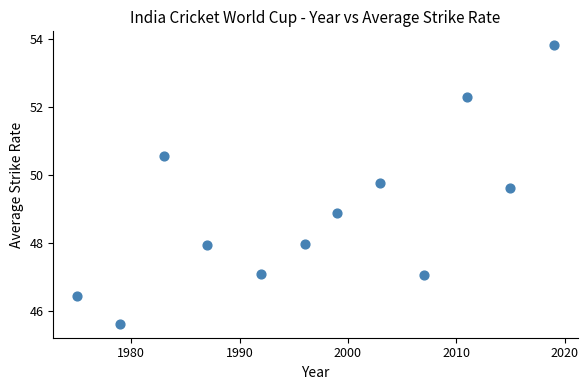

What is the average X value?

1997.2